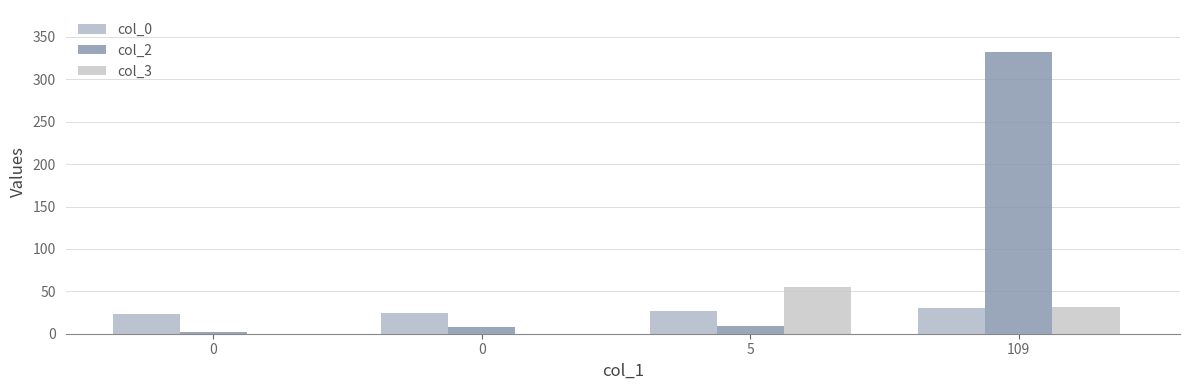

How many groups of bars are there?

4